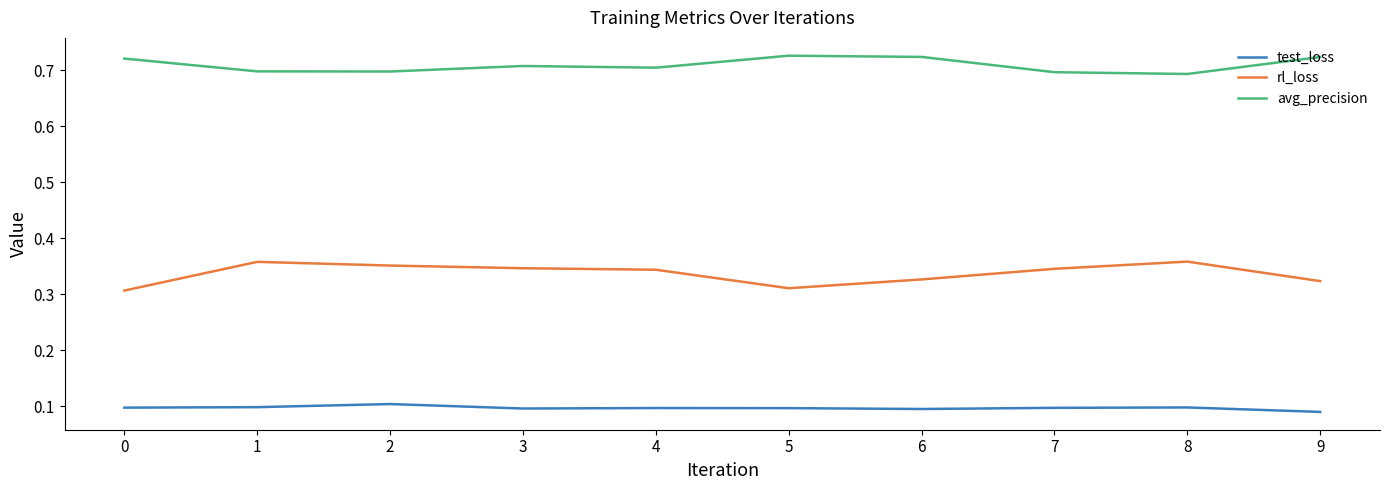

Is it true that test_loss equals 0.1 at 5?

True